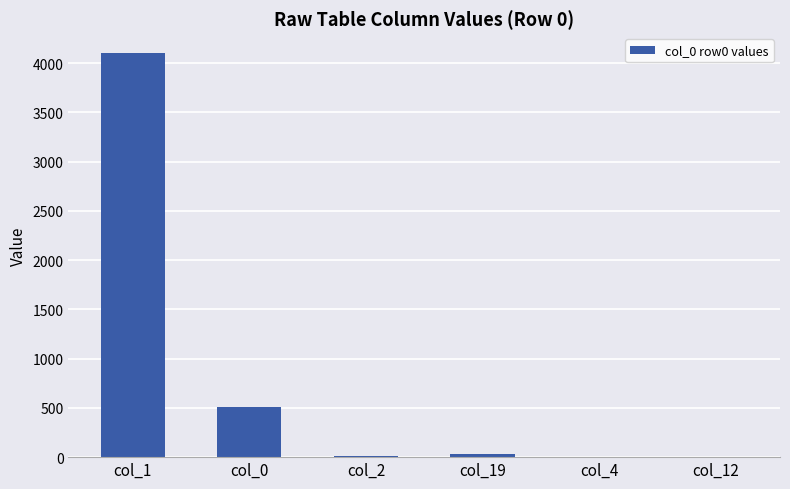

At which label is the value closest to 2050?

col_0